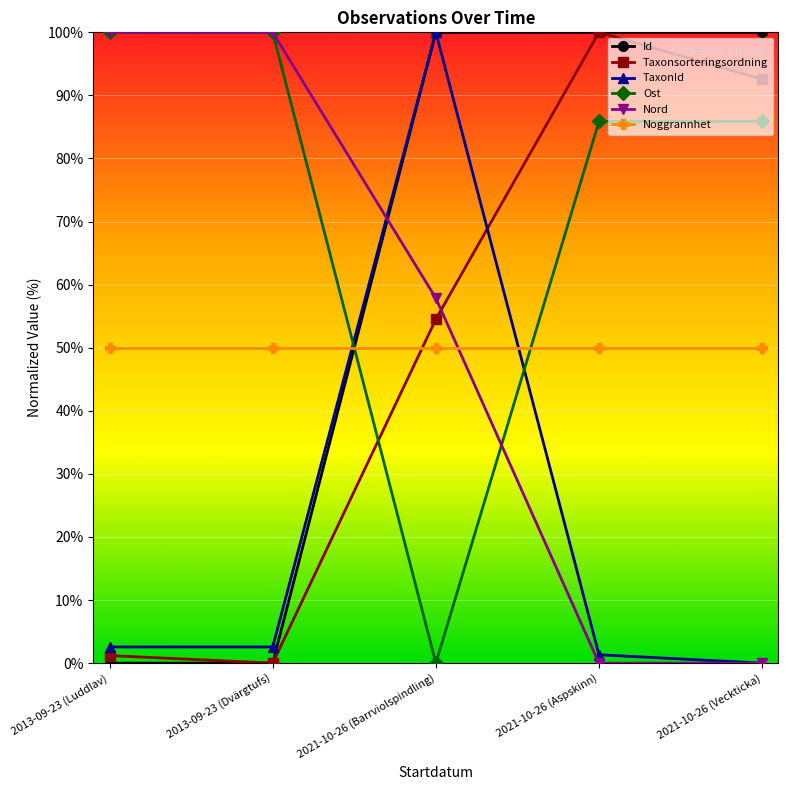

What is the total value across all series at 2021-10-26 (Barrviolspindling)?

362.4